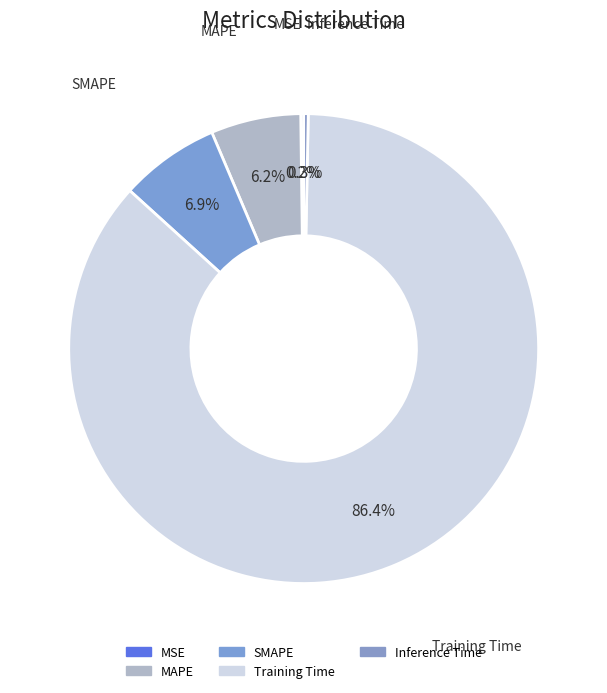

To the nearest percent, what is the difference between the SMAPE and MAPE slice percentages?

1%